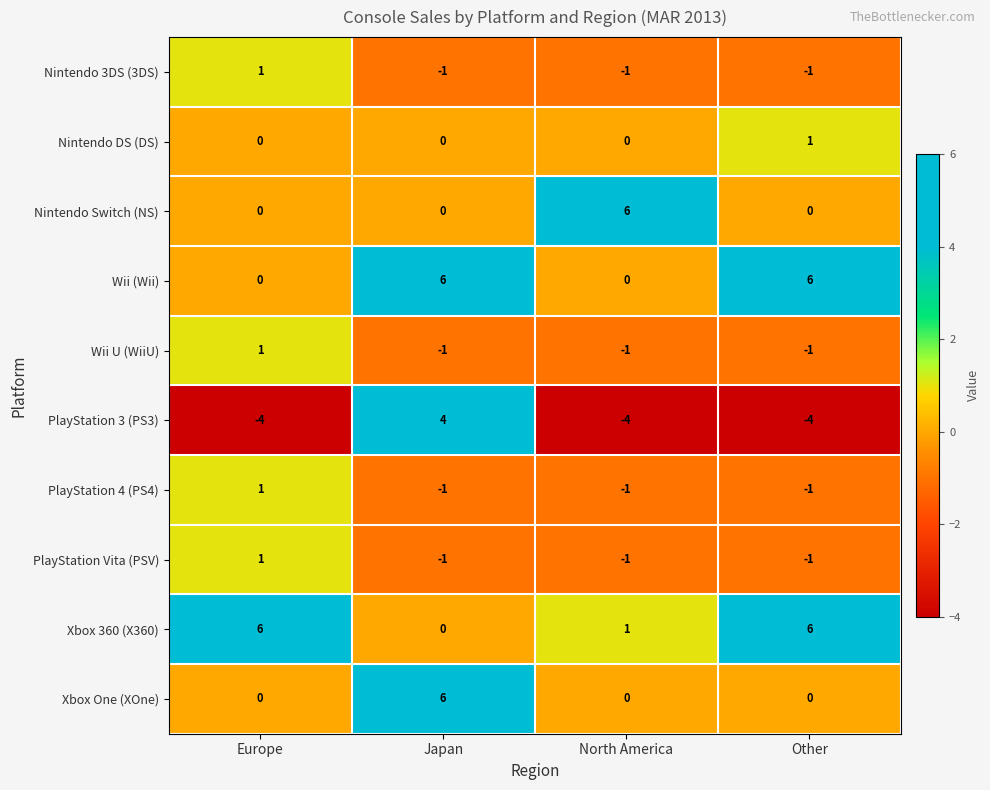

How many positive values does the Nintendo DS (DS) series have?

1